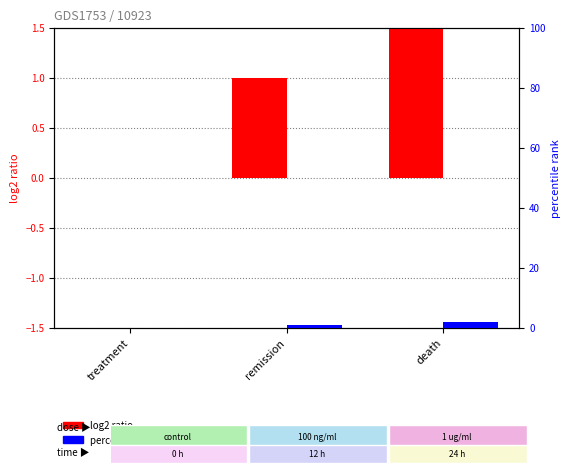

What is the average value of the percentile rank within the sample series?

1